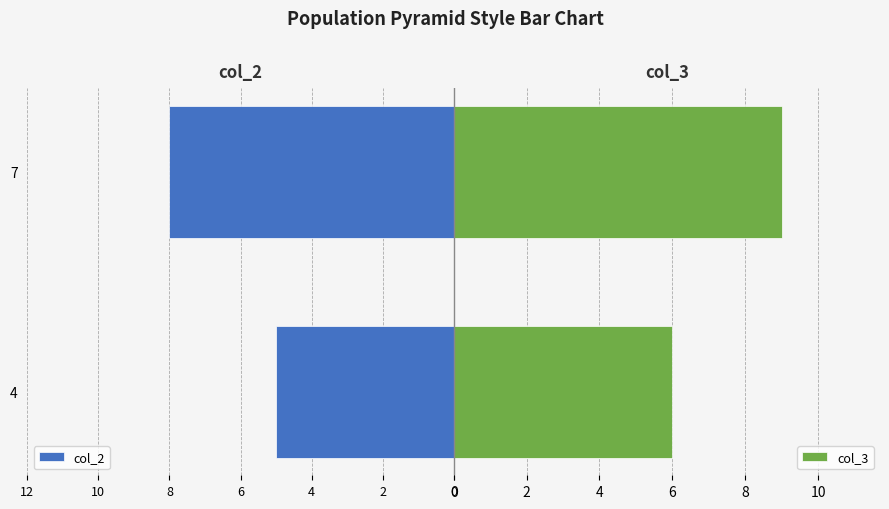

Reading left to right, transcribe all the data shown in this chart.

col_2: -5	-8
col_3: 6	9